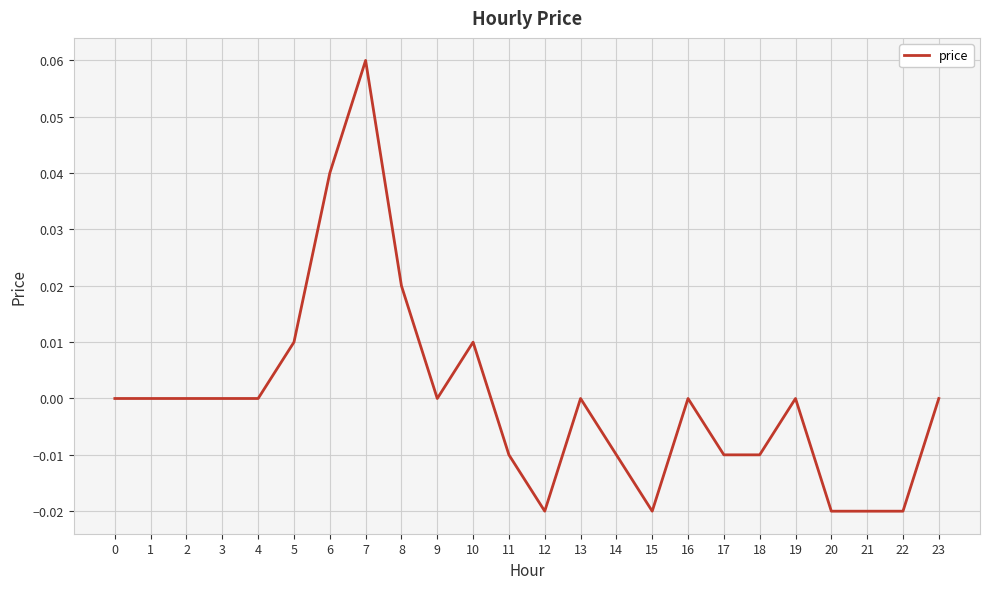

Which label corresponds to the largest value in the chart?

7